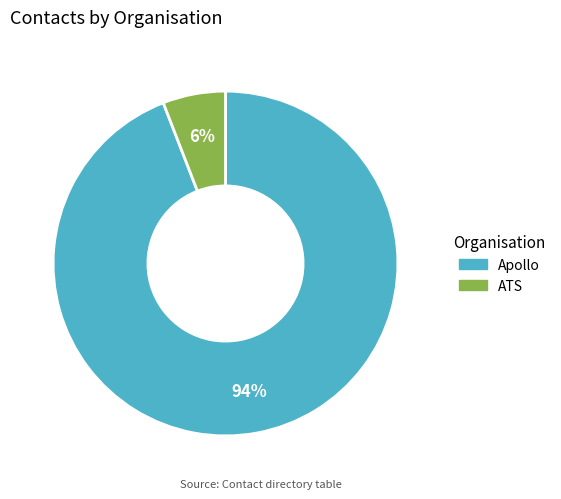

Is the sum of ATS and Apollo greater than half?

Yes